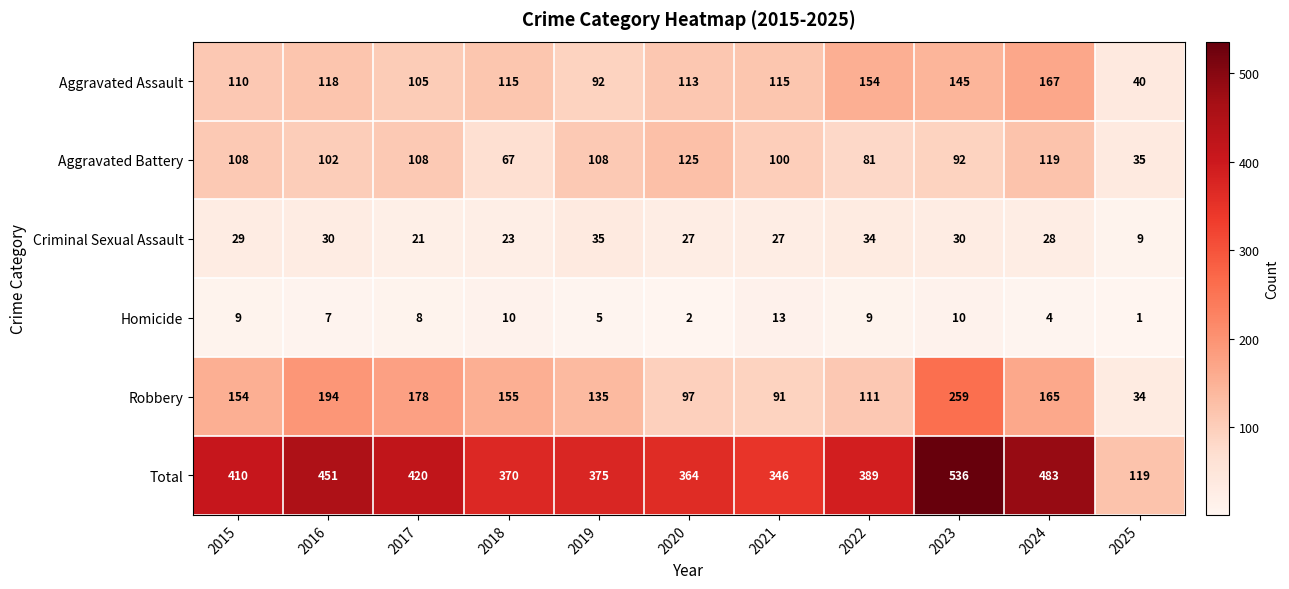

What value does the Criminal Sexual Assault series have at 2016?

30